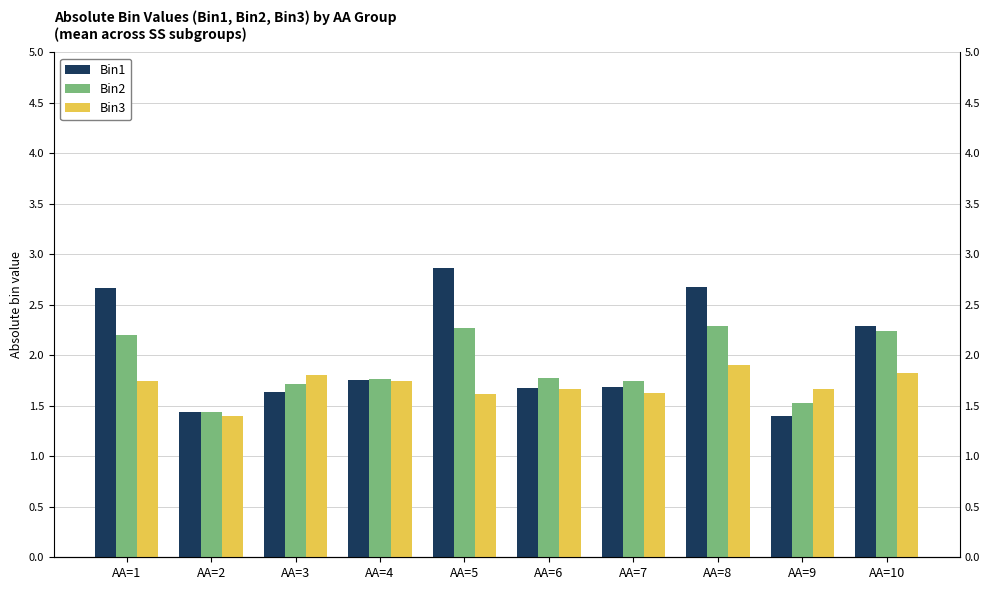

Is it true that Bin3 equals 0.7 at AA=9?

False